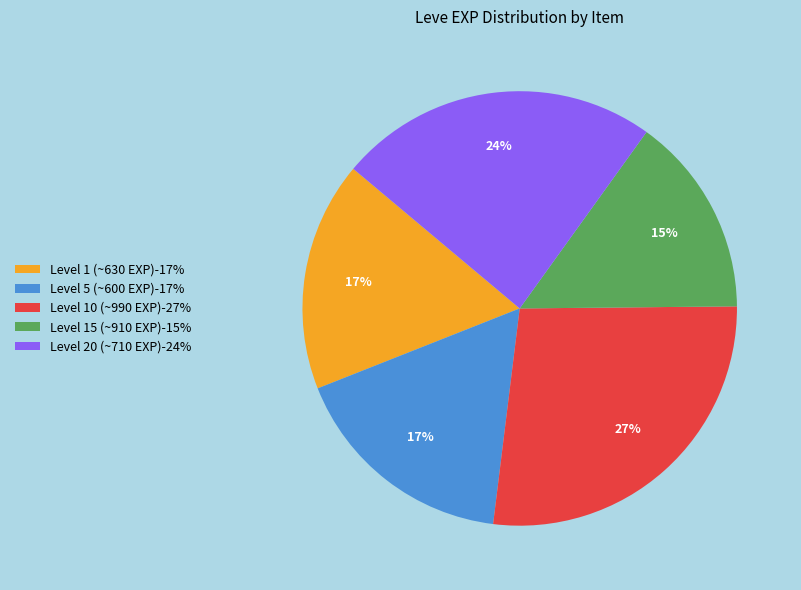

True or false: Level 15 (~910 EXP)-15% accounts for 15% of the total.

True